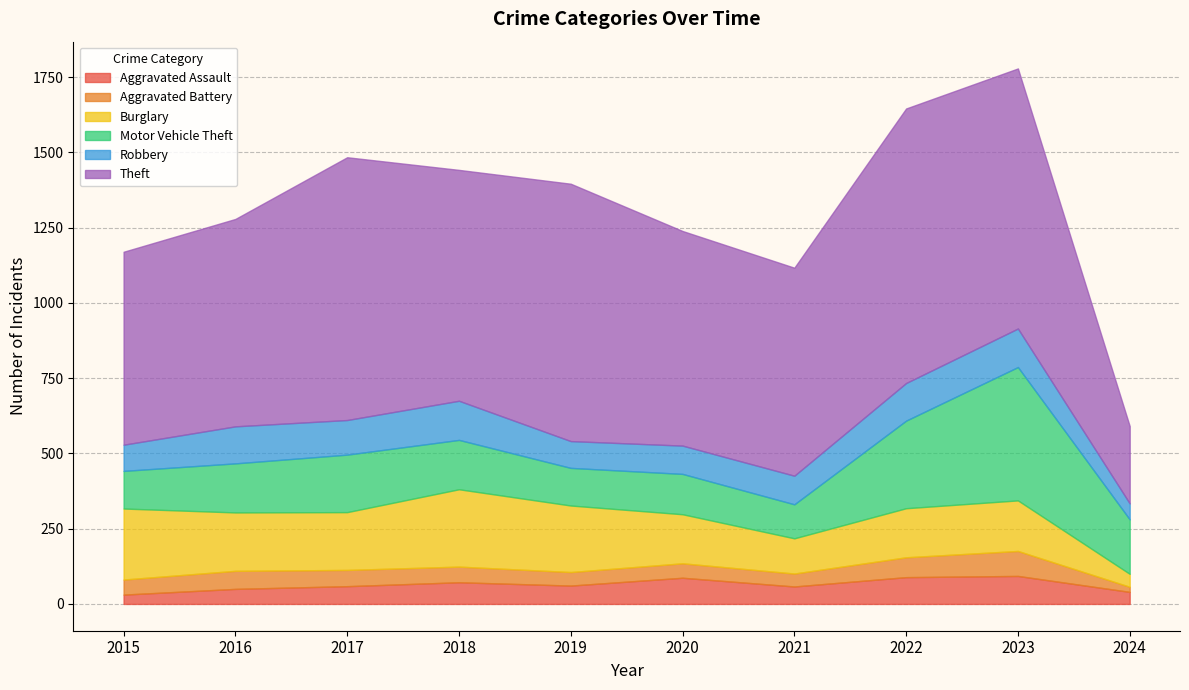

Reading left to right, extract all data points from this chart.

Aggravated Assault: 31	50	59	72	61	87	58	89	93	40
Aggravated Battery: 50	60	54	52	45	48	43	66	83	17
Burglary: 236	194	192	257	221	163	117	163	168	43
Motor Vehicle Theft: 125	163	191	164	125	134	113	291	443	181
Robbery: 87	123	115	130	89	94	95	125	128	53
Theft: 641	689	873	767	855	713	691	912	864	257